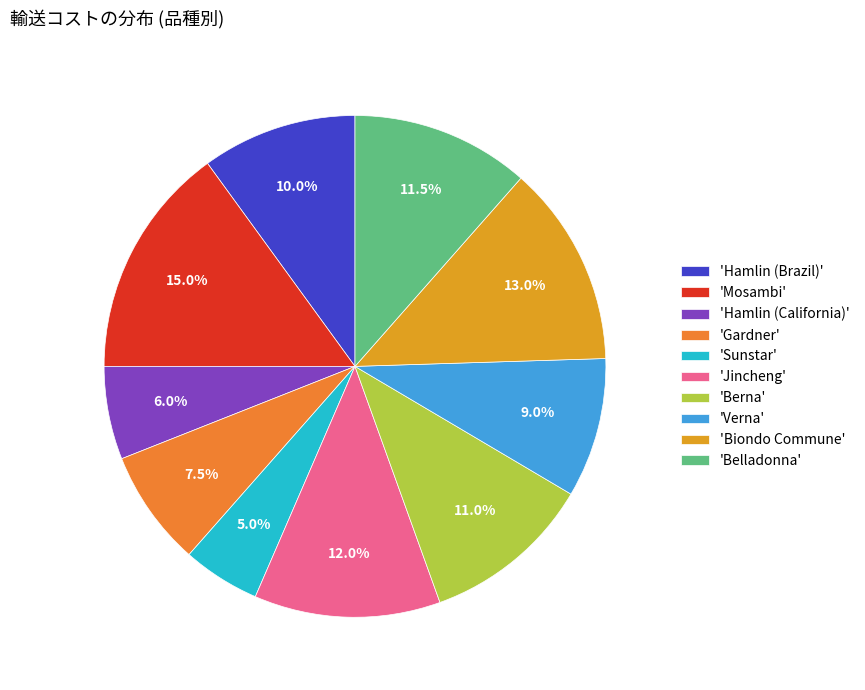

Count the number of slices in the pie.

10